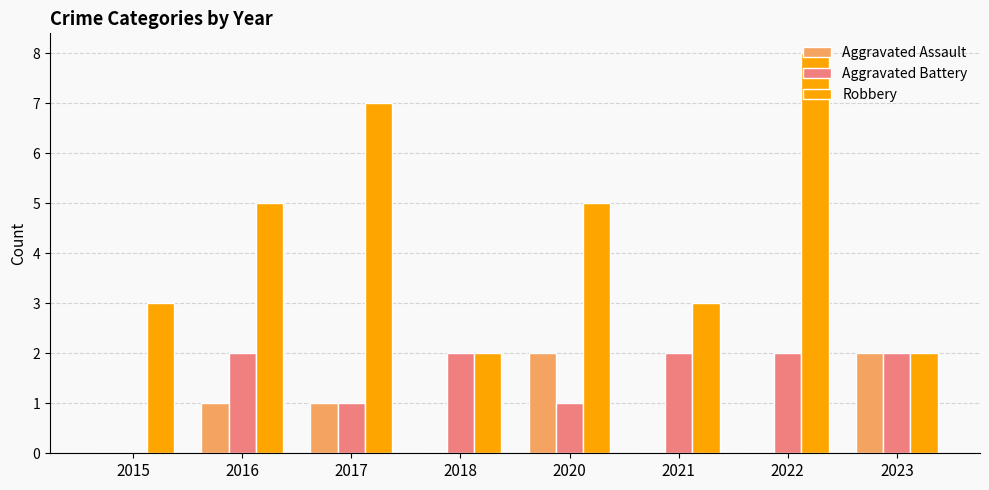

Reading left to right, extract all data points from this chart.

Aggravated Assault: 0	1	1	0	2	0	0	2
Aggravated Battery: 0	2	1	2	1	2	2	2
Robbery: 3	5	7	2	5	3	8	2